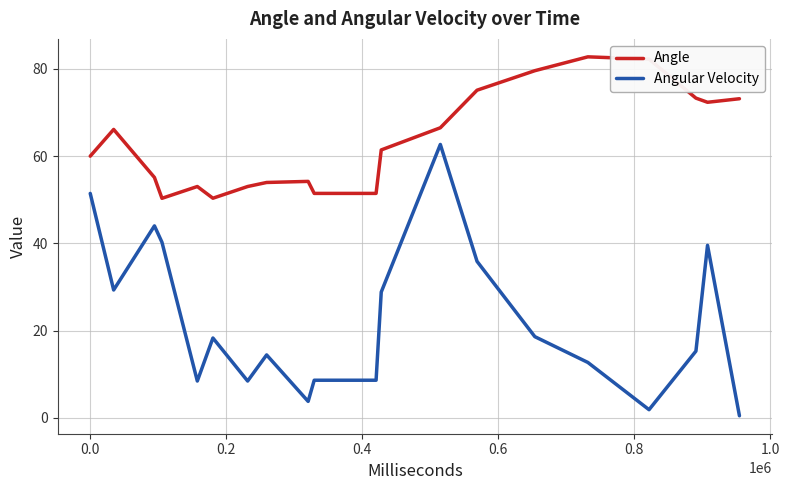

What are all the series names shown in the legend?

Angle, Angular Velocity